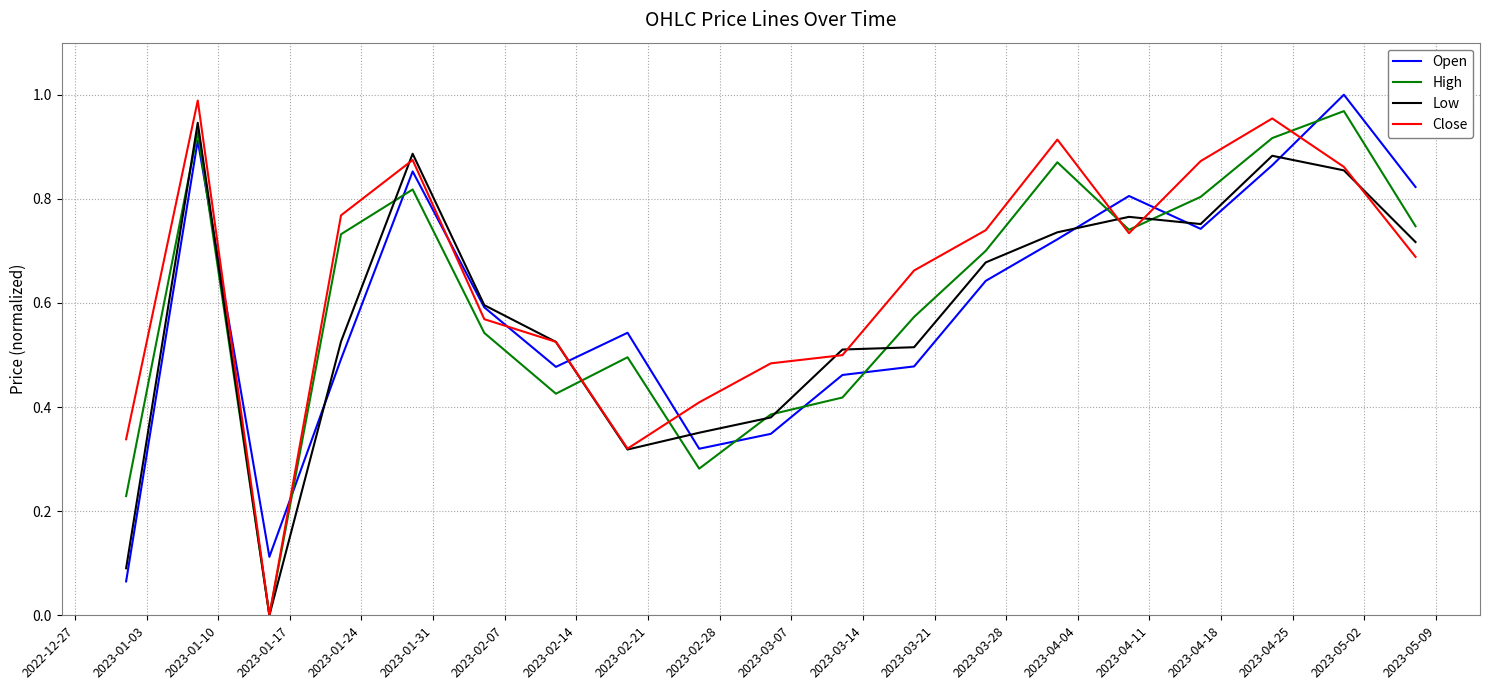

After their last crossing, which series has the higher values: High or Open?

Open